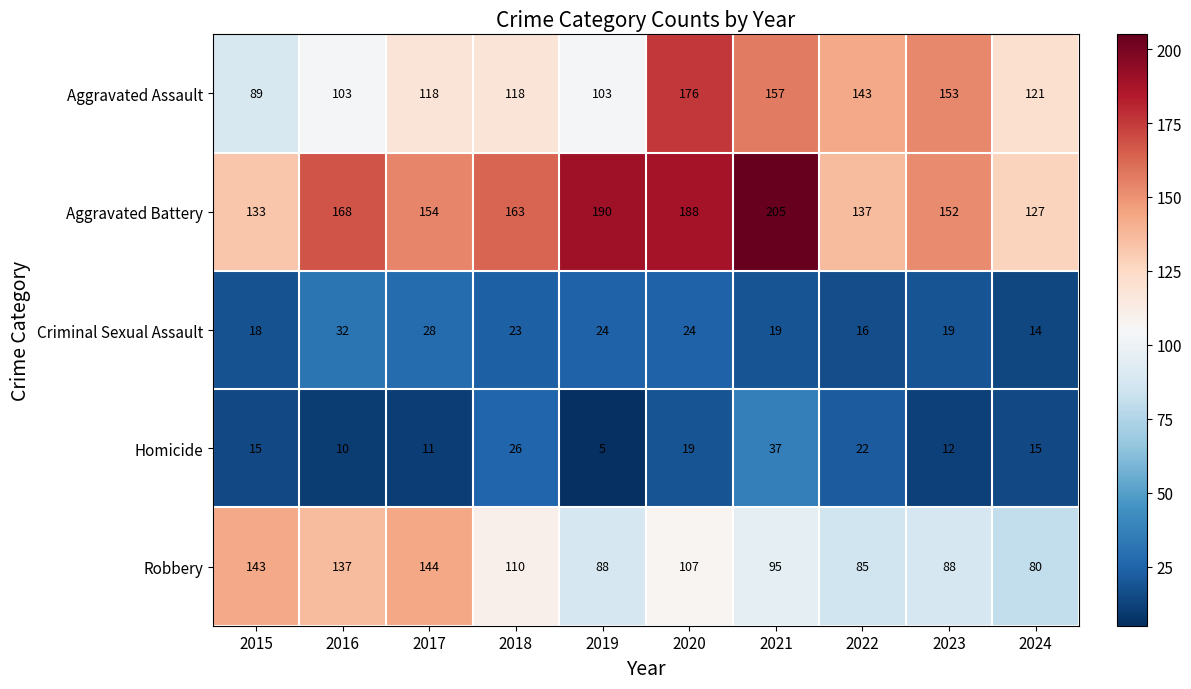

At which category is the sum across all series the highest?

2020